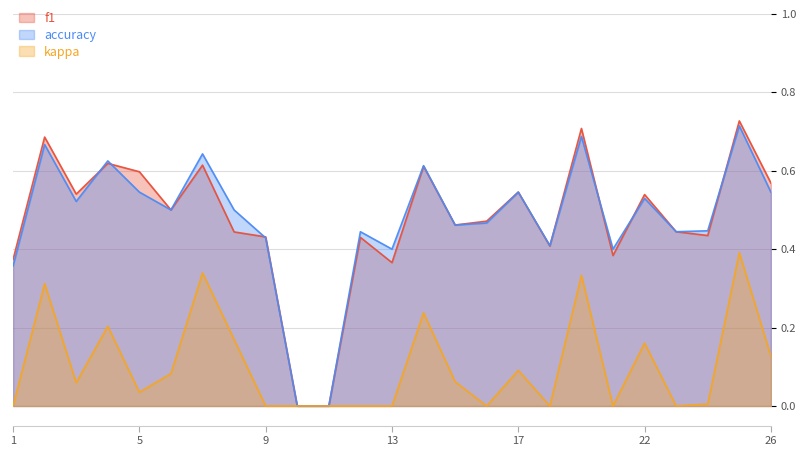

Where is accuracy nearest to the value 0?

10